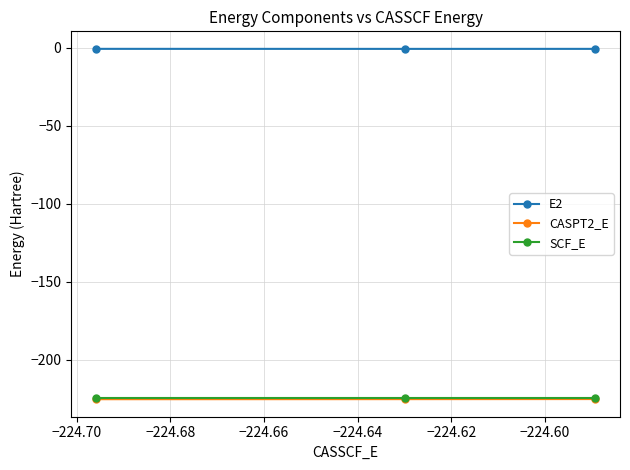

How many lines are shown in the chart?

3